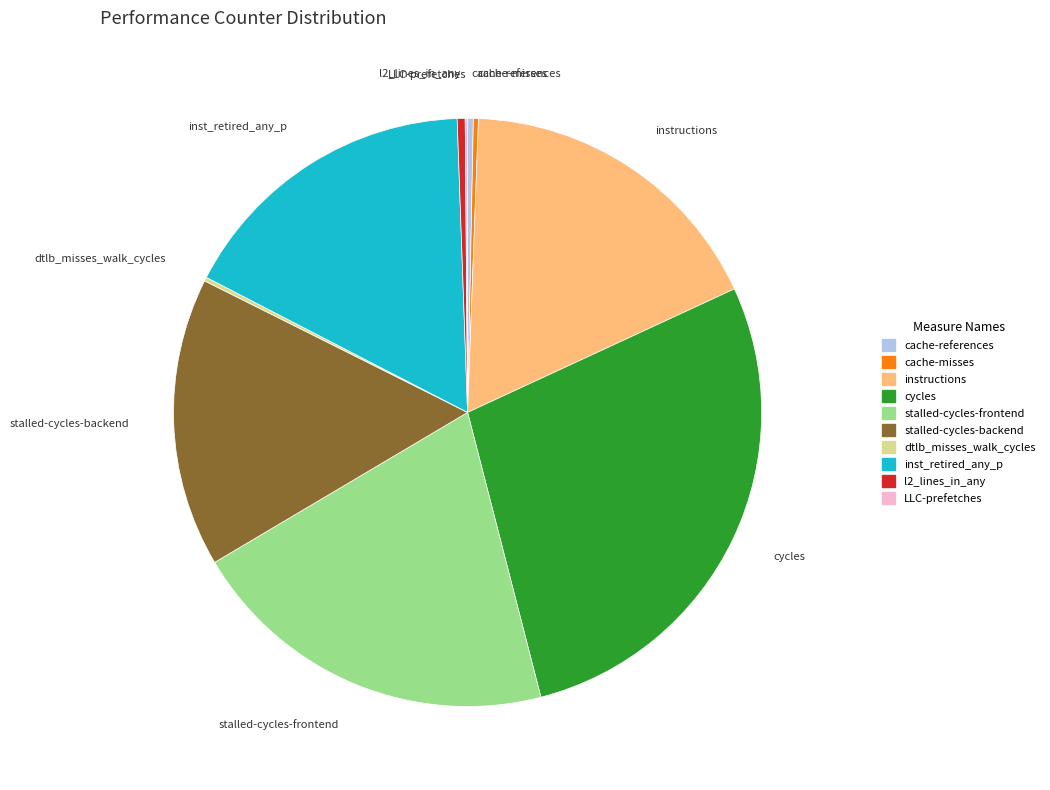

Do stalled-cycles-frontend and cache-references together represent more than half of the pie?

No